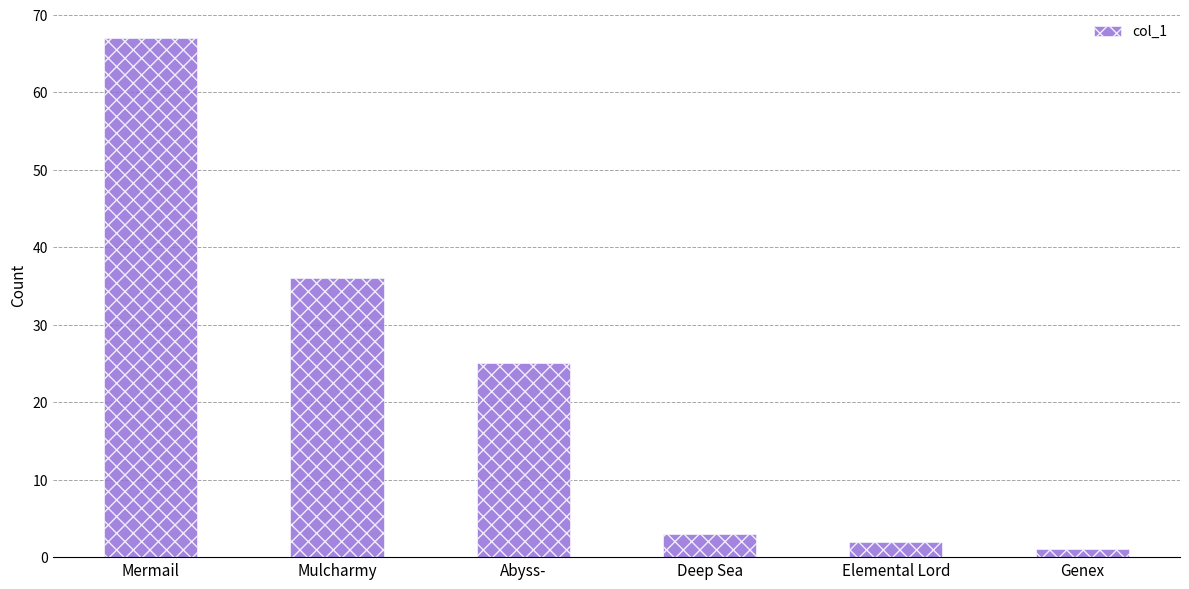

What is the smallest value displayed?

1